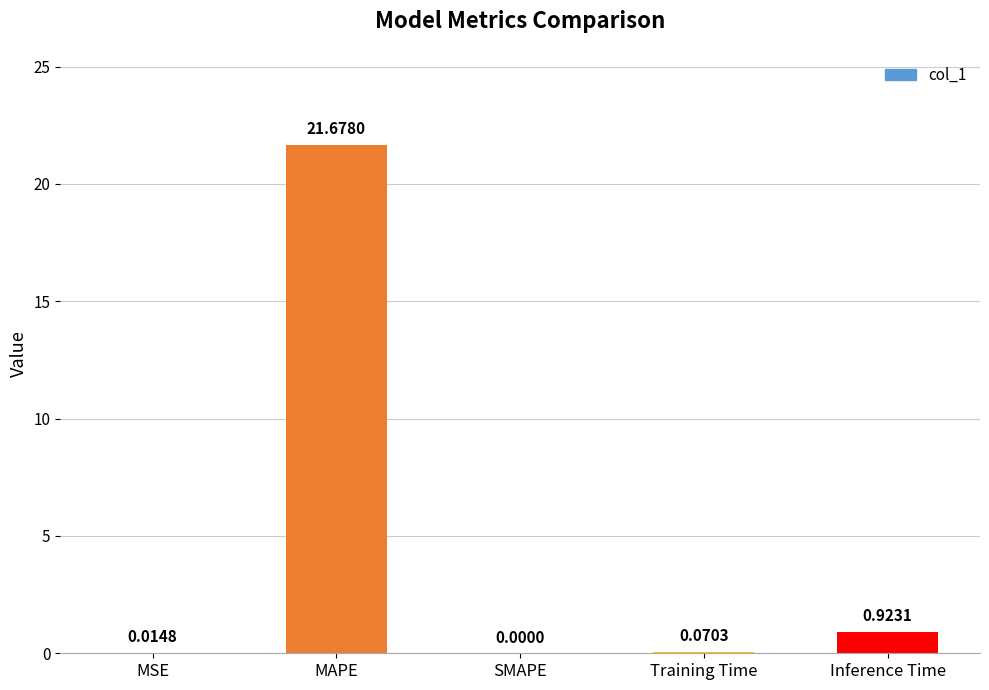

What is the sum of all values?

22.7